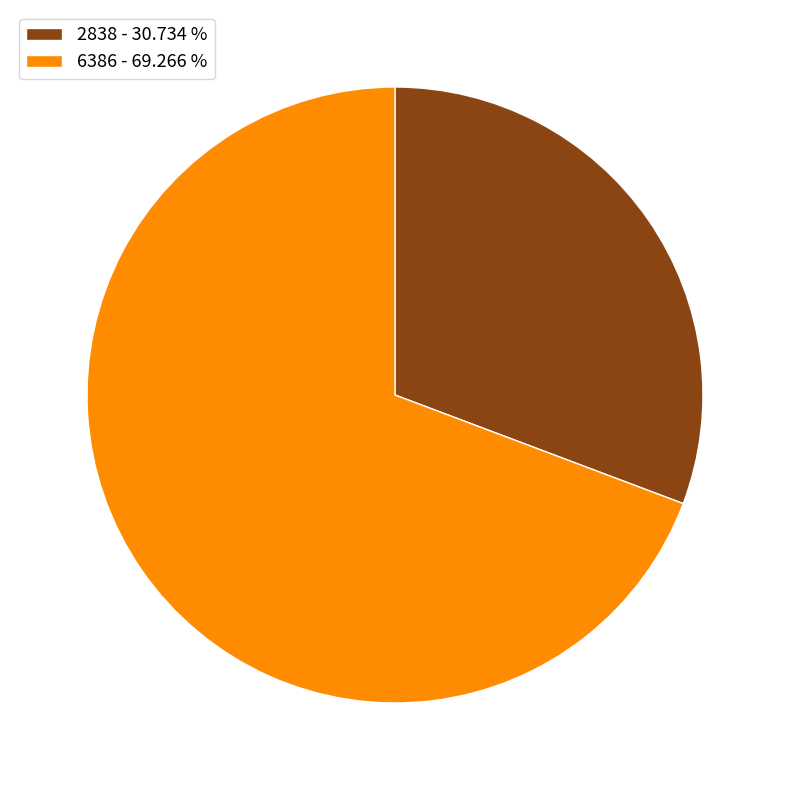

Combined, do 6386 and 2838 account for over 50%?

Yes